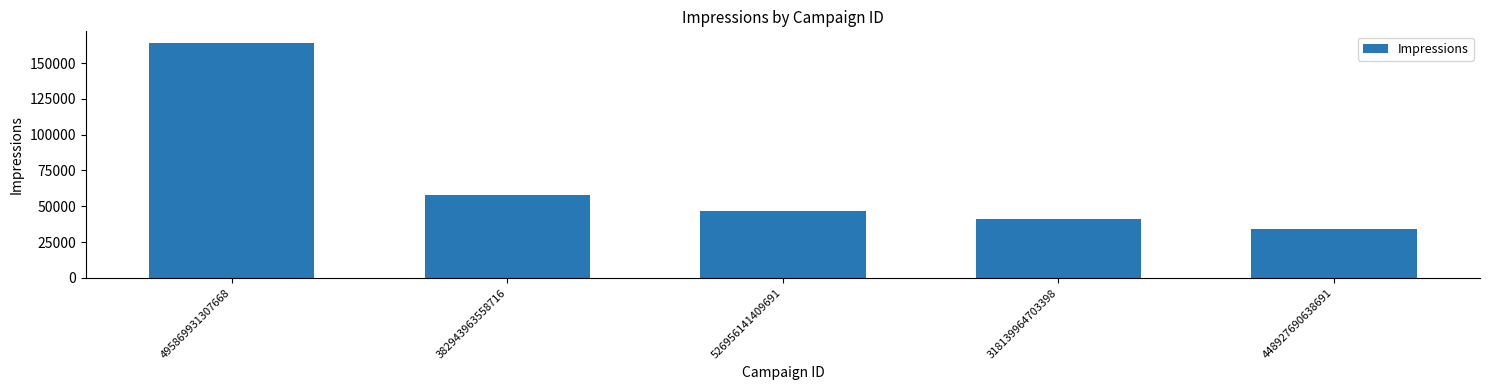

Reading left to right, list all the values displayed in this chart.

495869931307668=163924	382943963558716=57536	526956141409691=46852	318139964703398=40859	448927690638691=34213